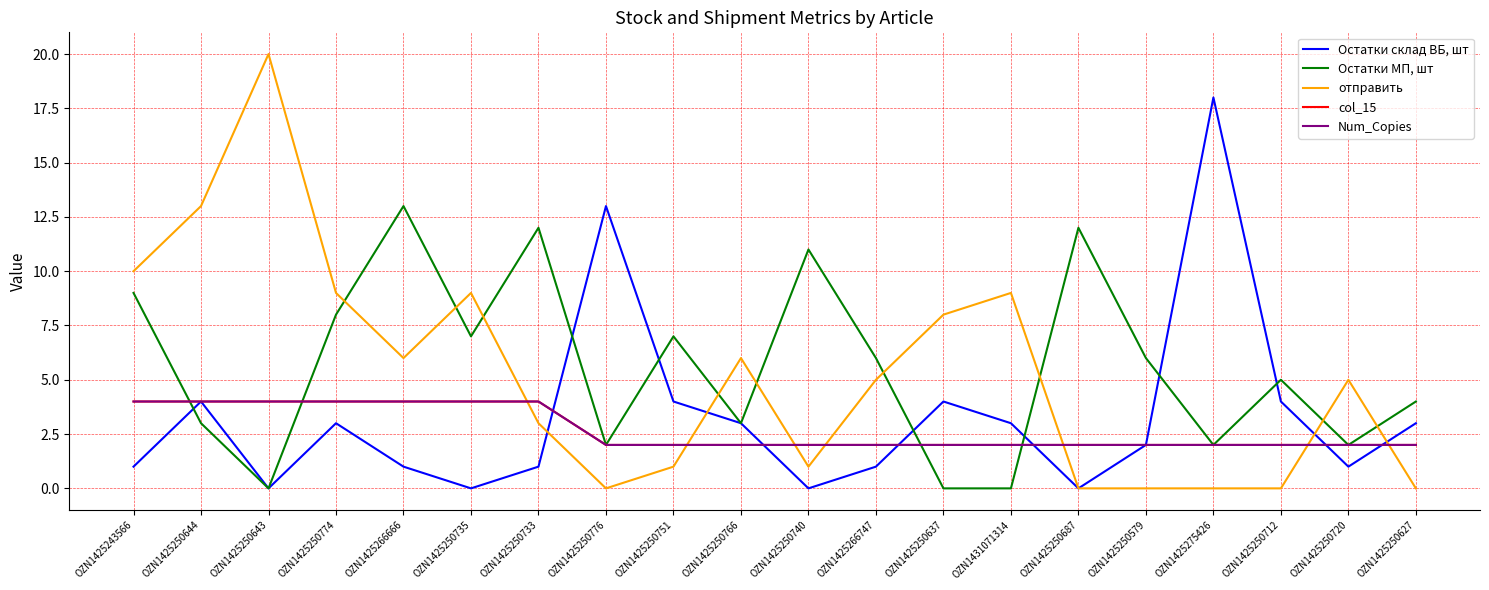

What is the maximum value for Остатки МП, шт?

13